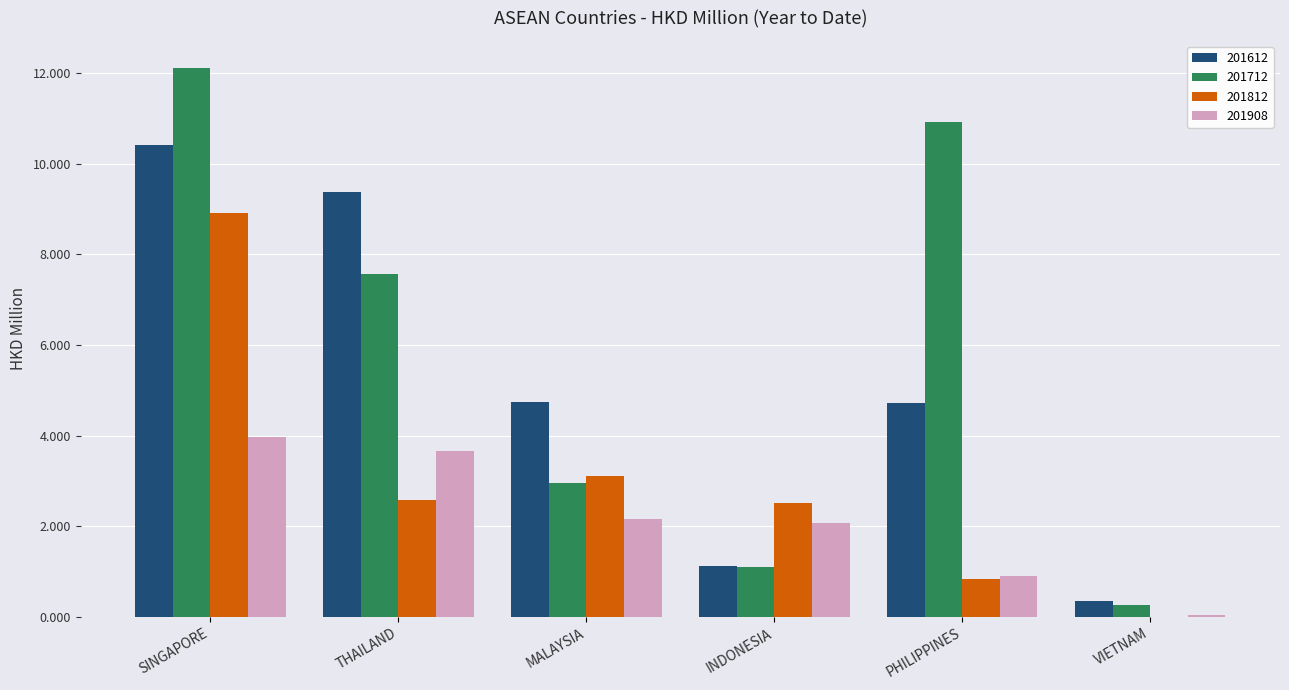

Which series has the largest total across all categories?

201712